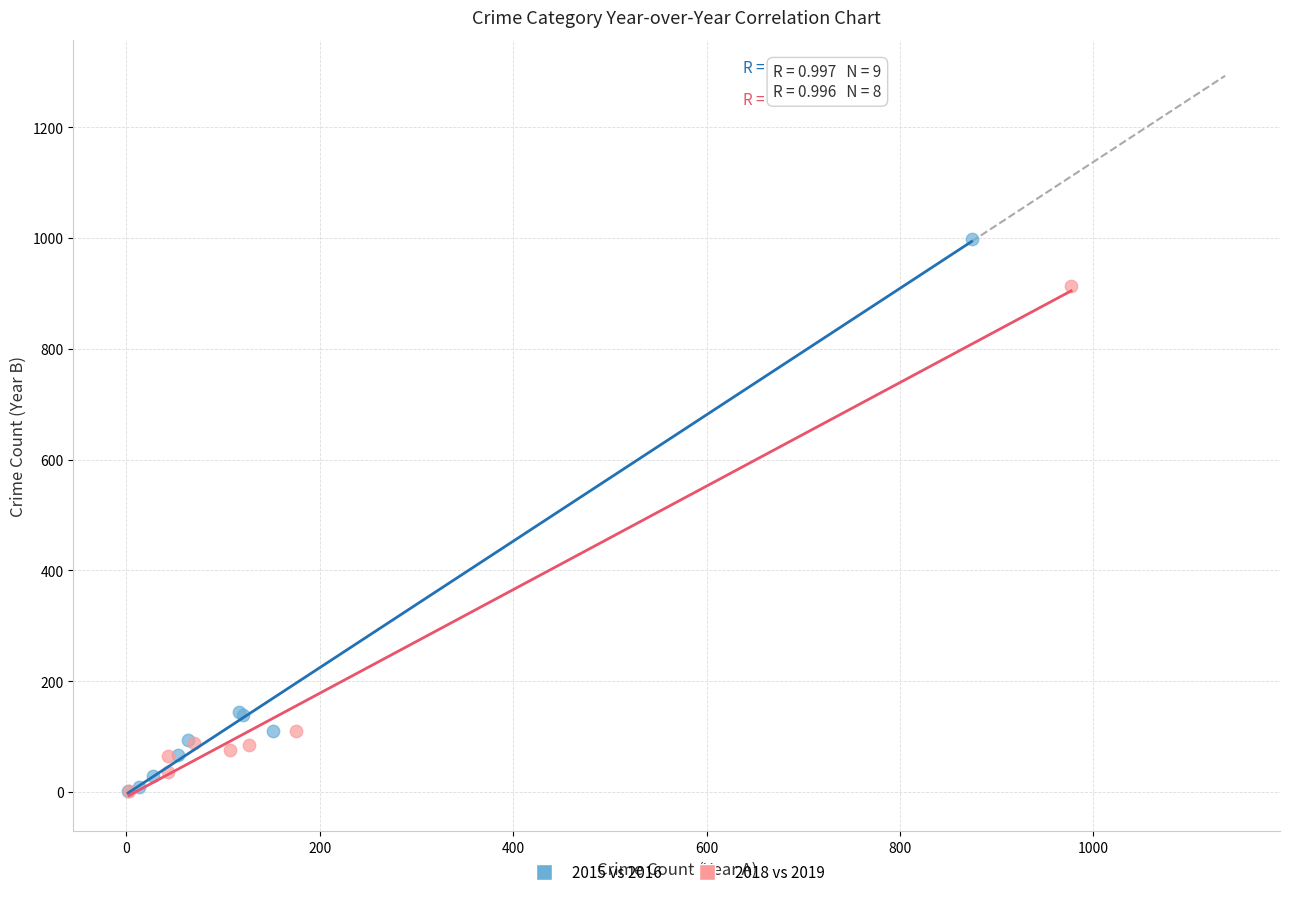

Which series has the widest spread of Y values?

2015 vs 2016